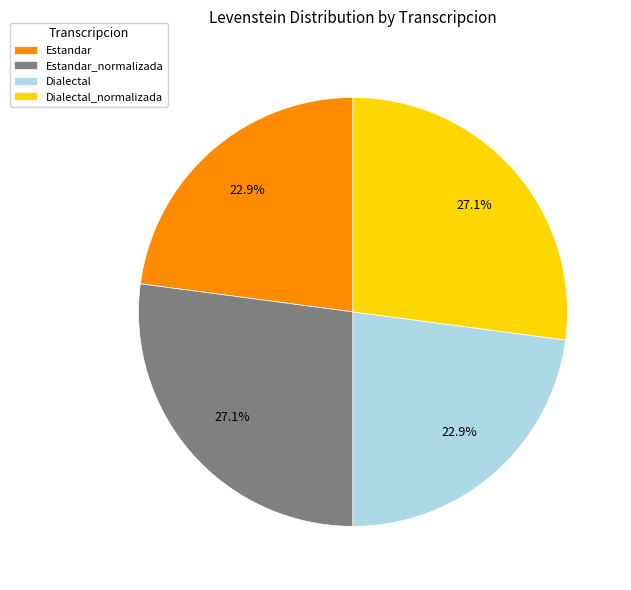

How many slices are in this pie chart?

4